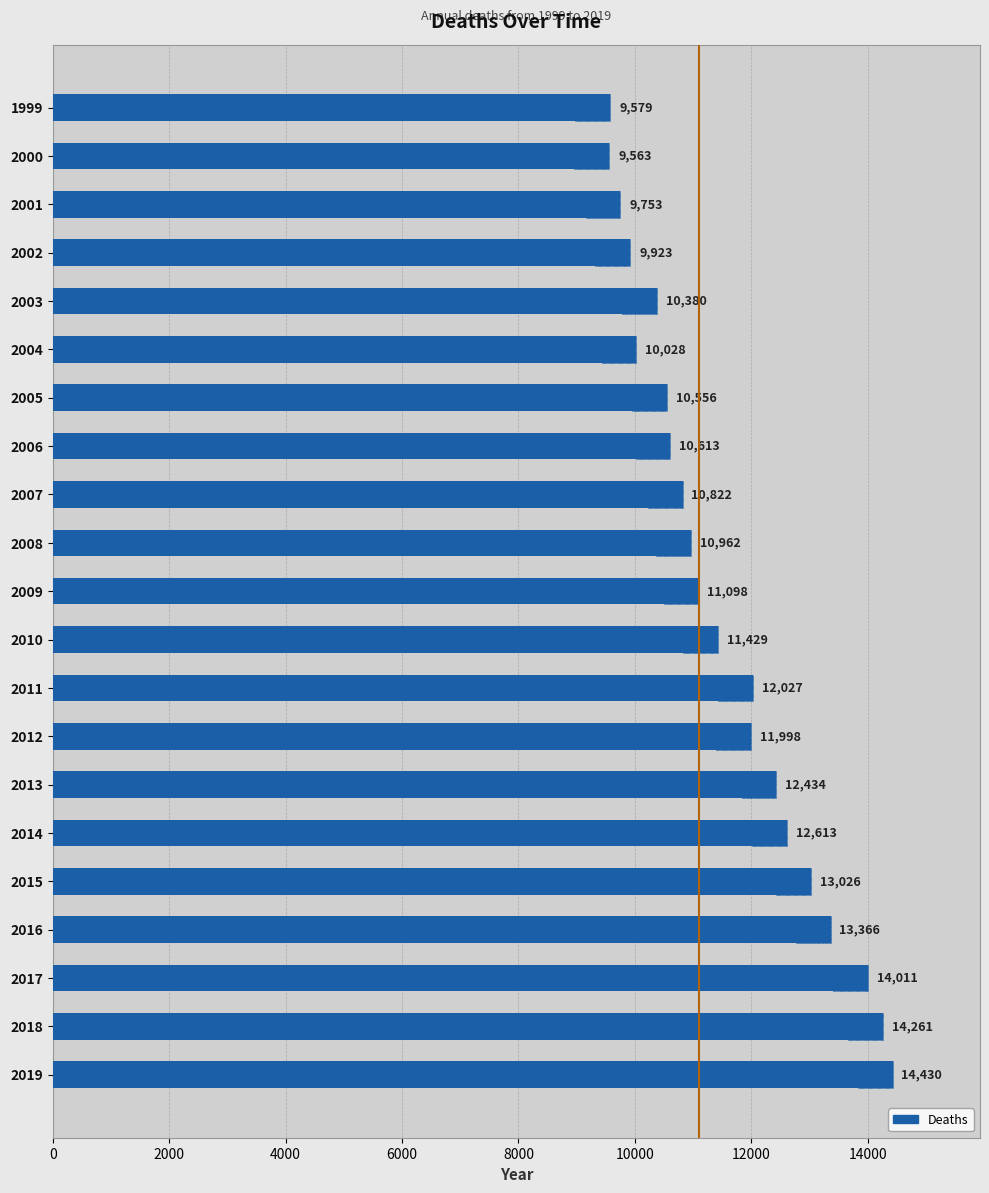

How many data points are less than 11098?

10